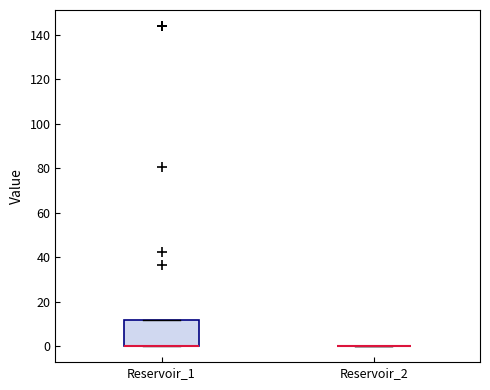

Reading left to right, read every box against the y-axis: the position of its median line, the range the box covers, and the ends of its whiskers. The values are not printed on the chart, so give them approximately, as read against the axis.

Reservoir_1: median 0 (drawn on the box's lower edge), box 0 to 12, whiskers 0 to 12
Reservoir_2: box collapsed to a line at 0, whiskers 0 to 0